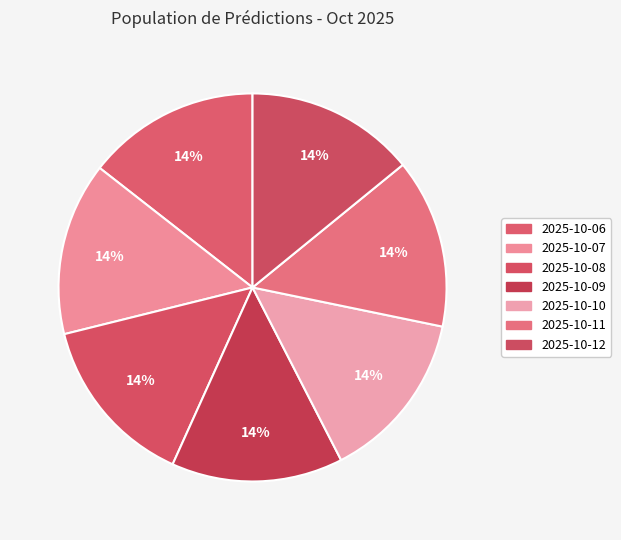

What is the smallest slice in the pie chart?

2025-10-12